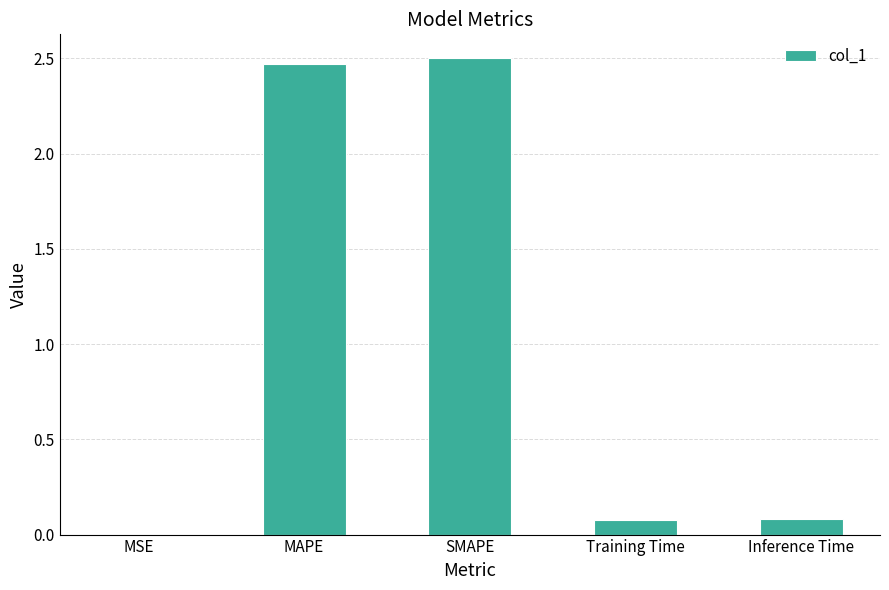

The value at SMAPE is 1.2. True or false?

False